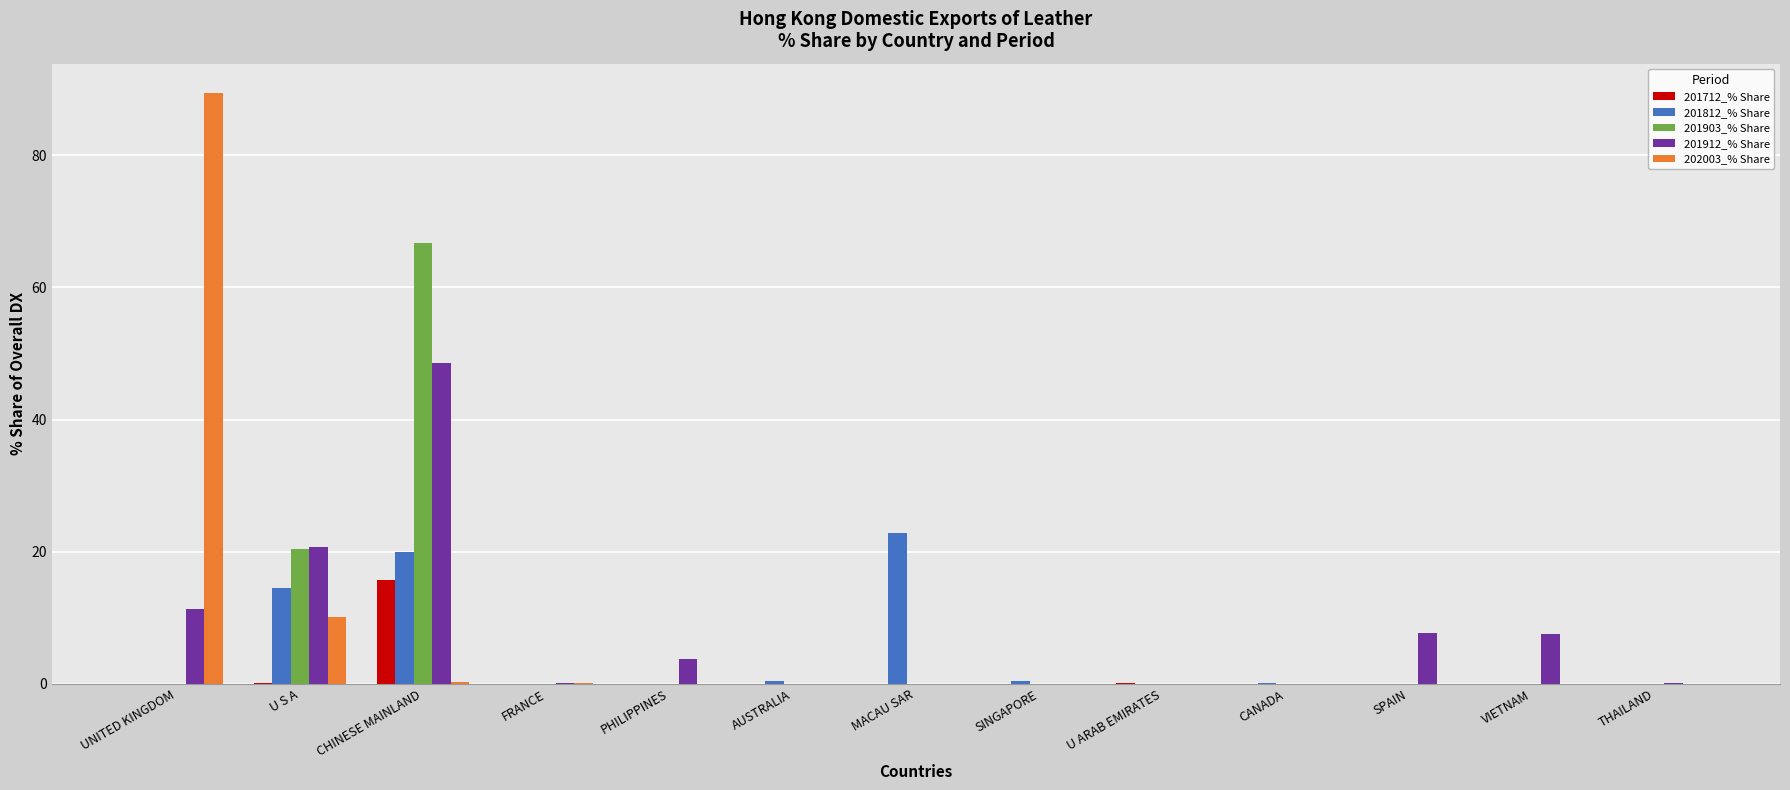

How many groups of bars are there?

13